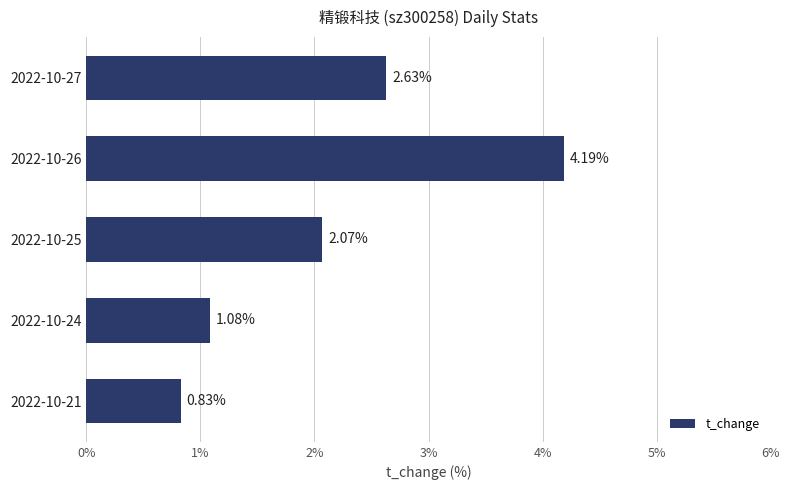

What is the sum of all values?

10.8